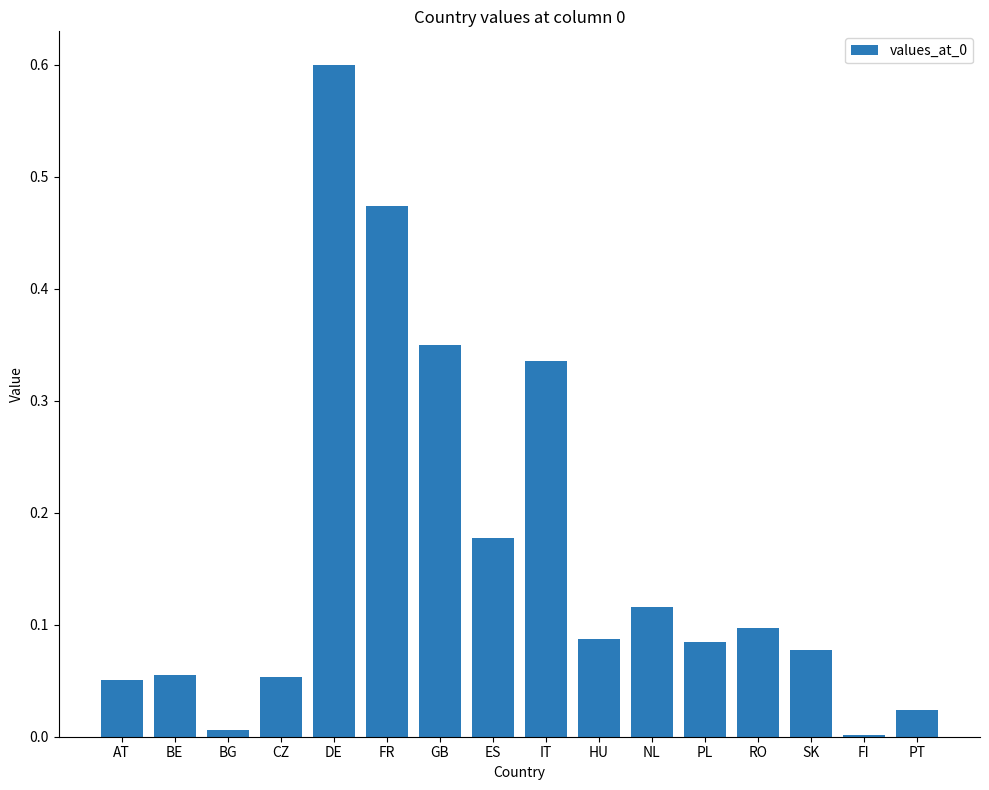

How many categories are shown in the chart?

16